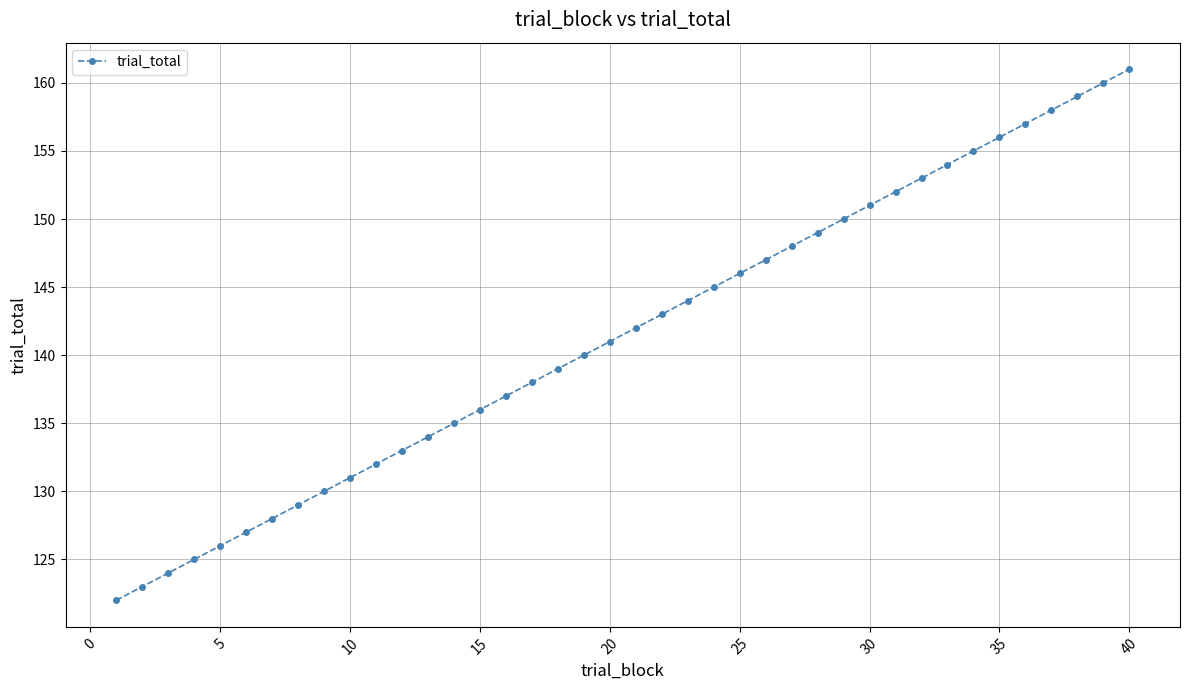

What is the sum of all values?

5660